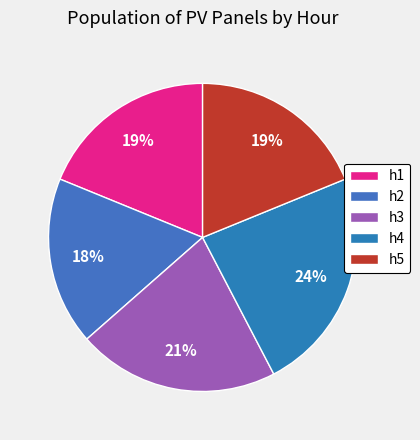

Which has a higher value, h4 or h3?

h4